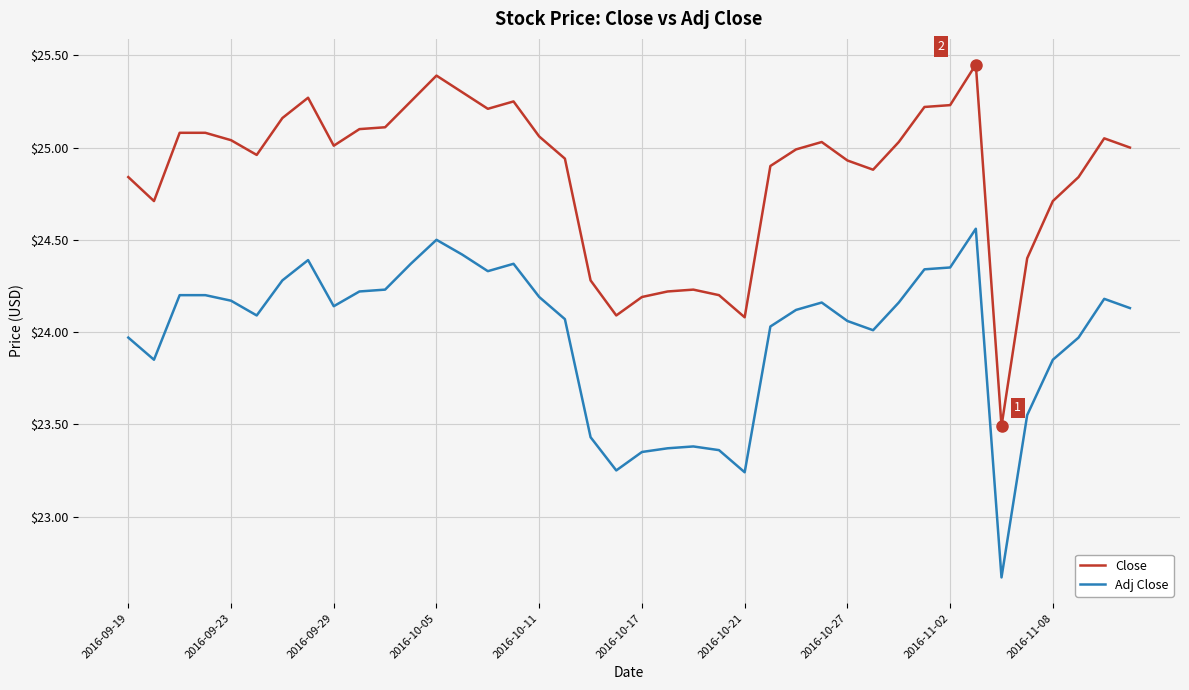

Rank the series by their average value, from highest to lowest.

Close, Adj Close